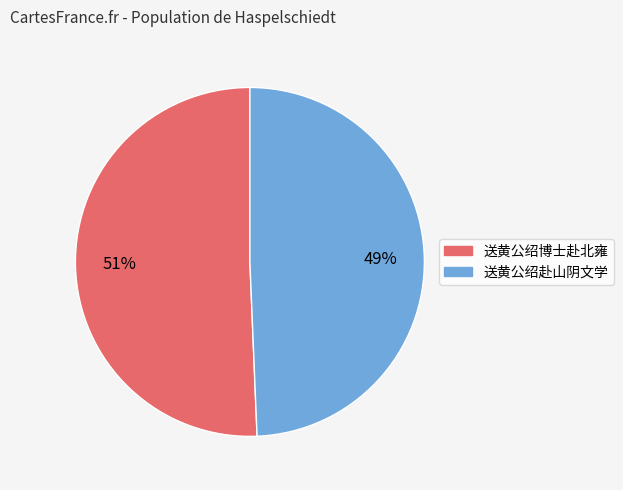

Does 送黄公绍赴山阴文学 represent more than half of the total?

No